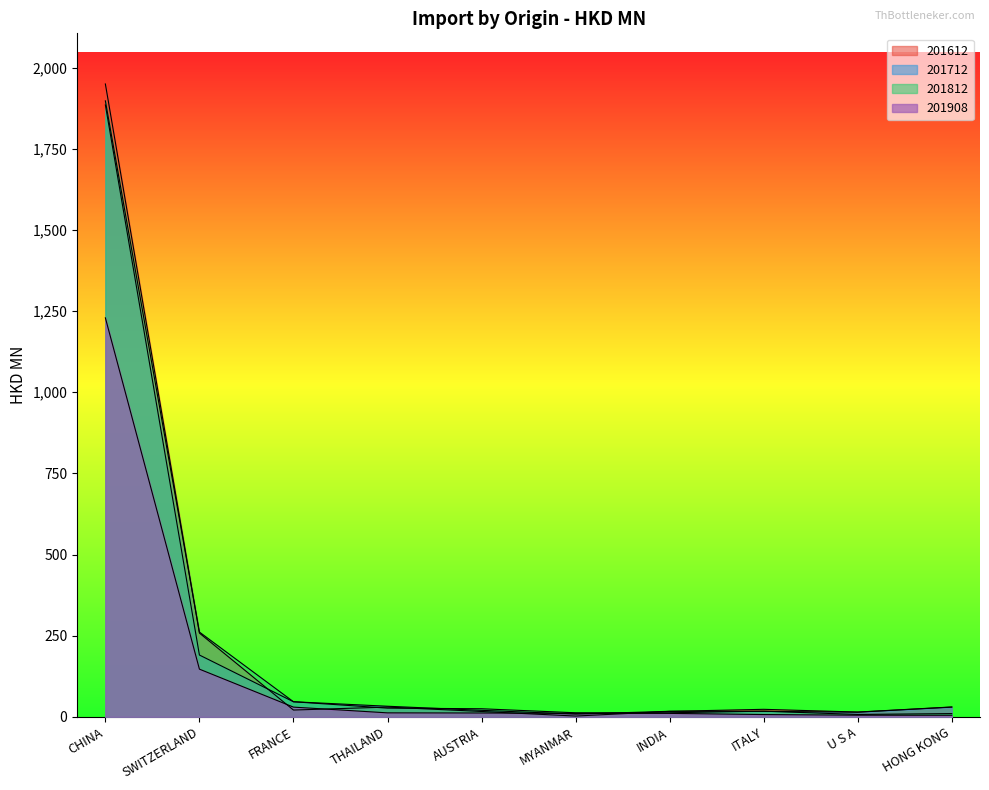

Rank the categories by 201712 value from highest to lowest.

CHINA, SWITZERLAND, FRANCE, THAILAND, HONG KONG, AUSTRIA, INDIA, ITALY, U S A, MYANMAR